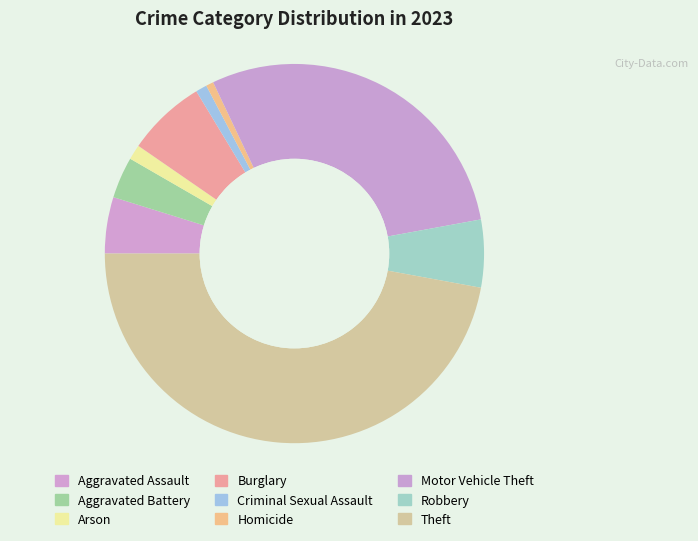

Between Aggravated Battery and Arson, which is larger?

Aggravated Battery